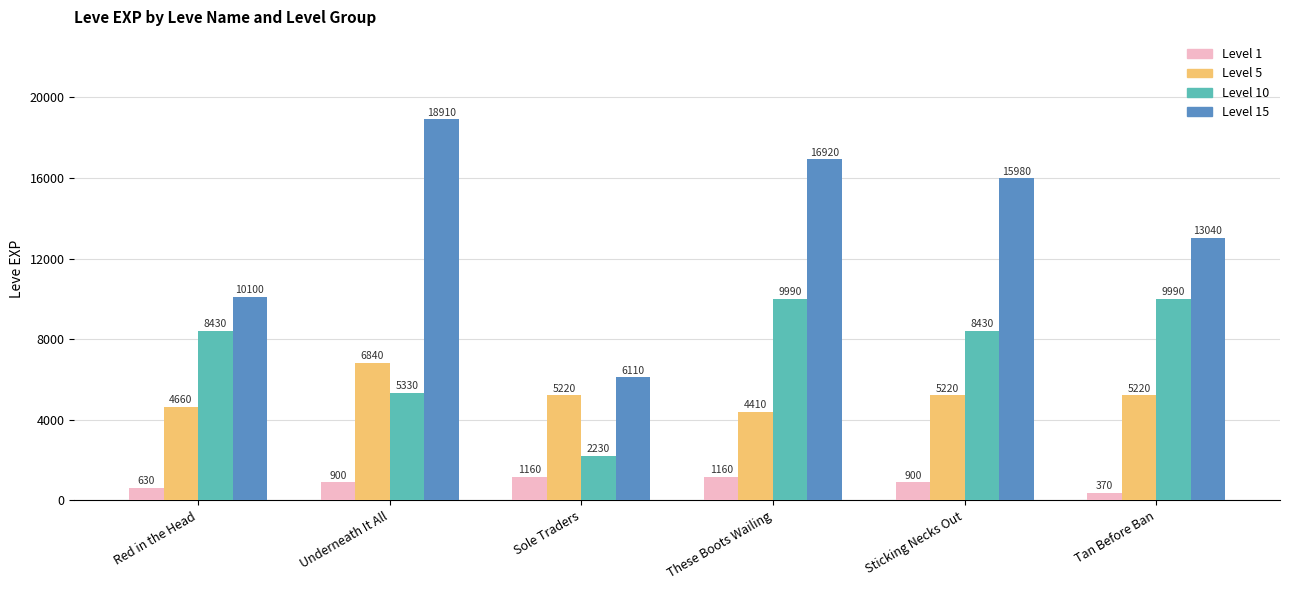

What is the difference between the second highest and second lowest values in the Level 10 series?

4660